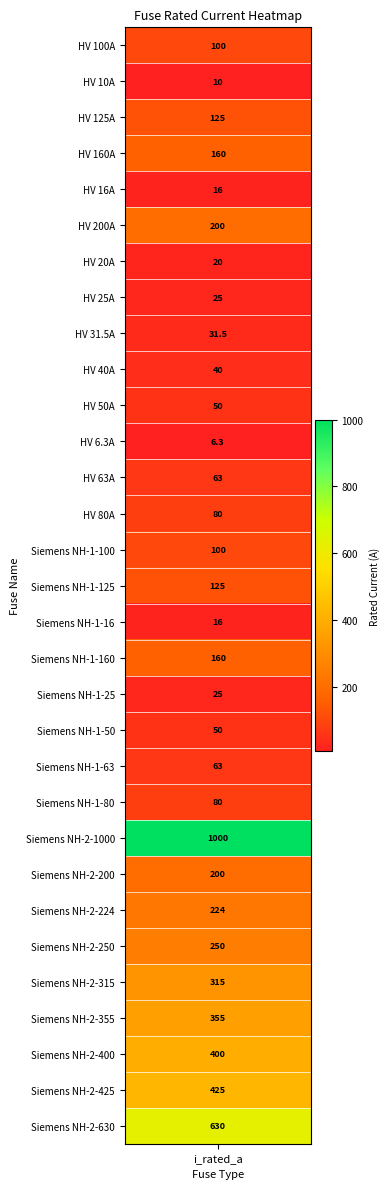

Which category has the lowest value across all series?

HV 6.3A